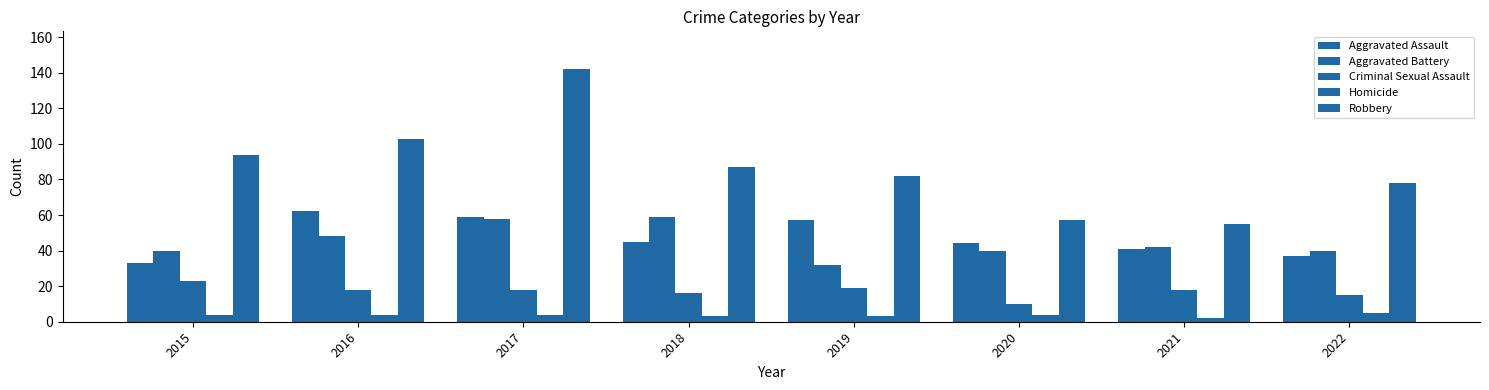

How many bars are there in each group?

5